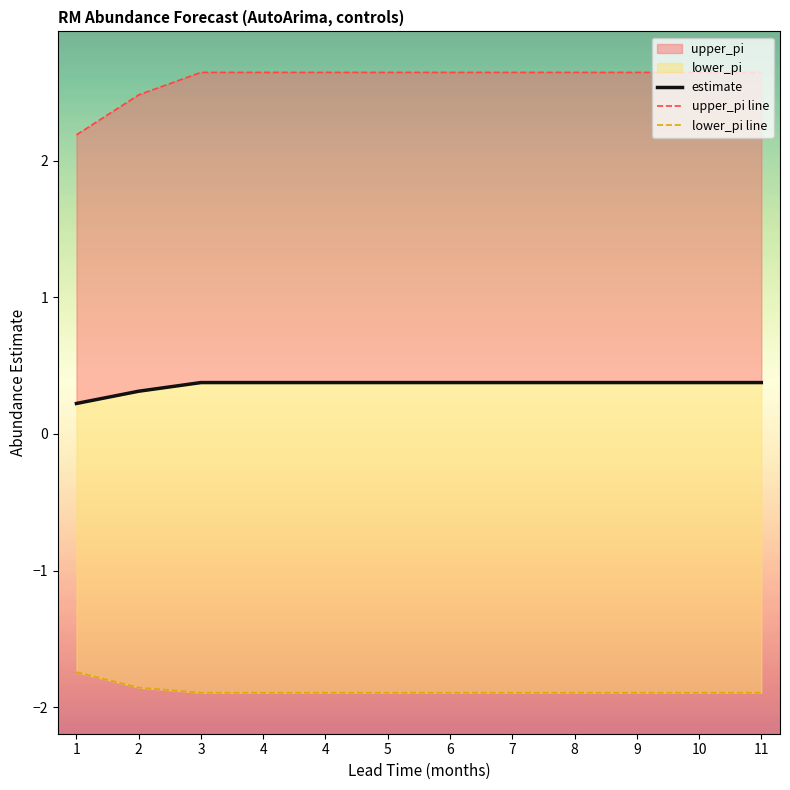

What is the value of the upper_pi line point at the 1st from the left?

2.2